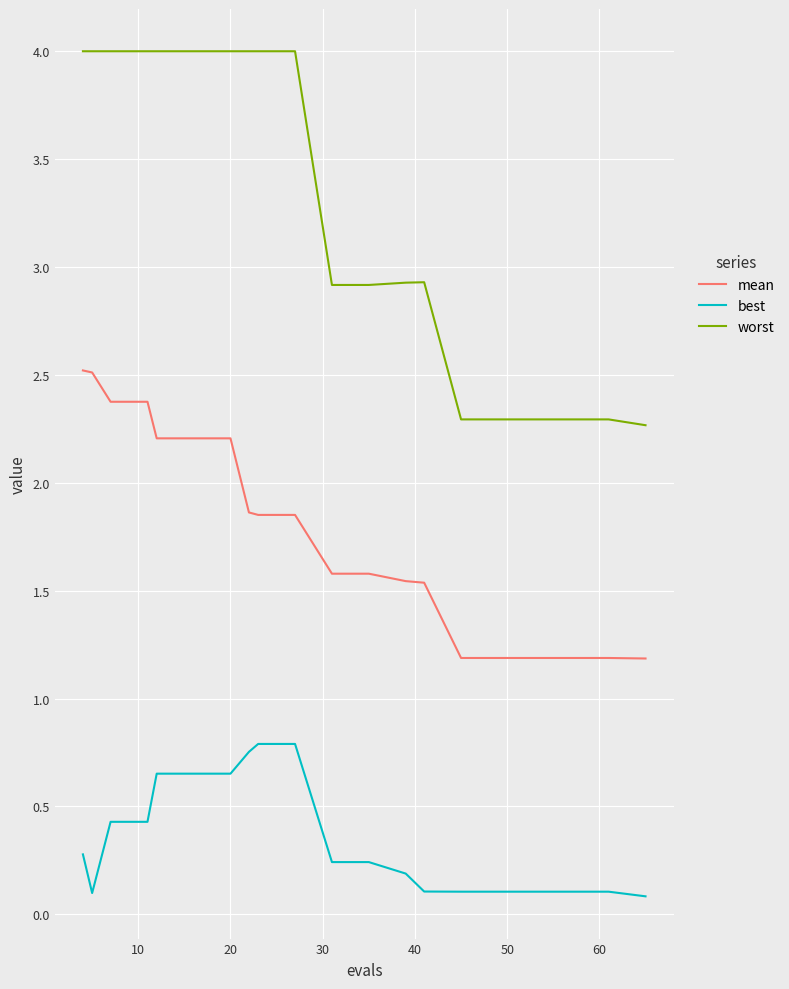

Which series has the largest total across all categories?

worst